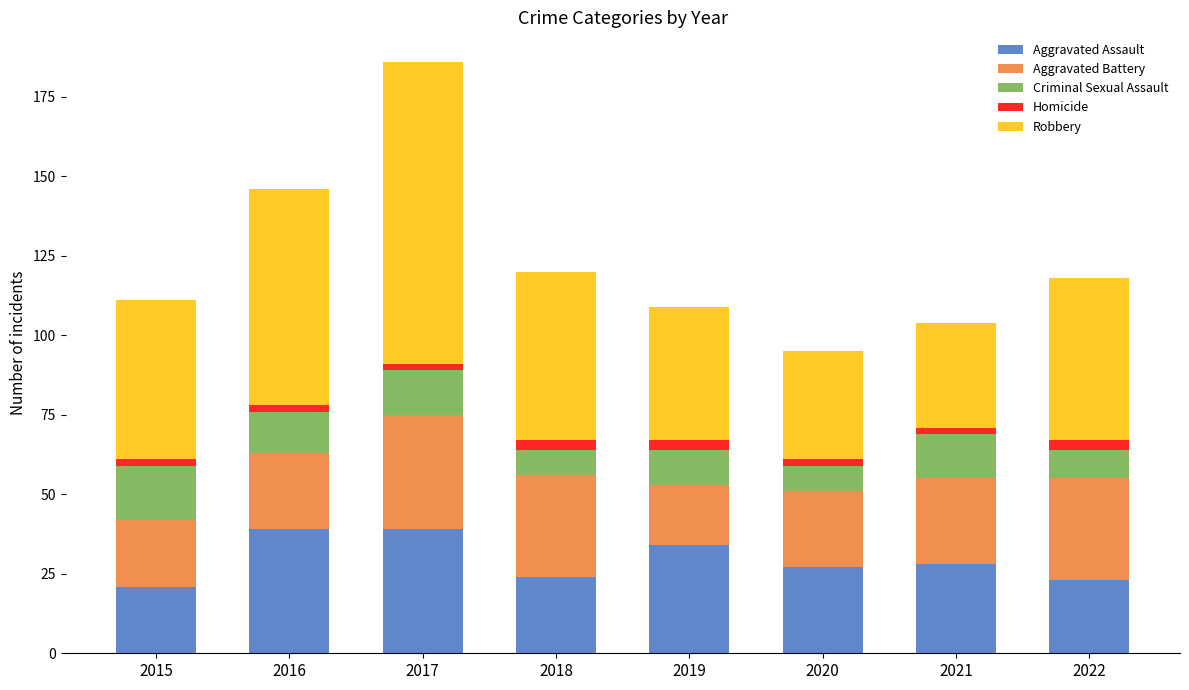

At which category is the sum across all series the highest?

2017